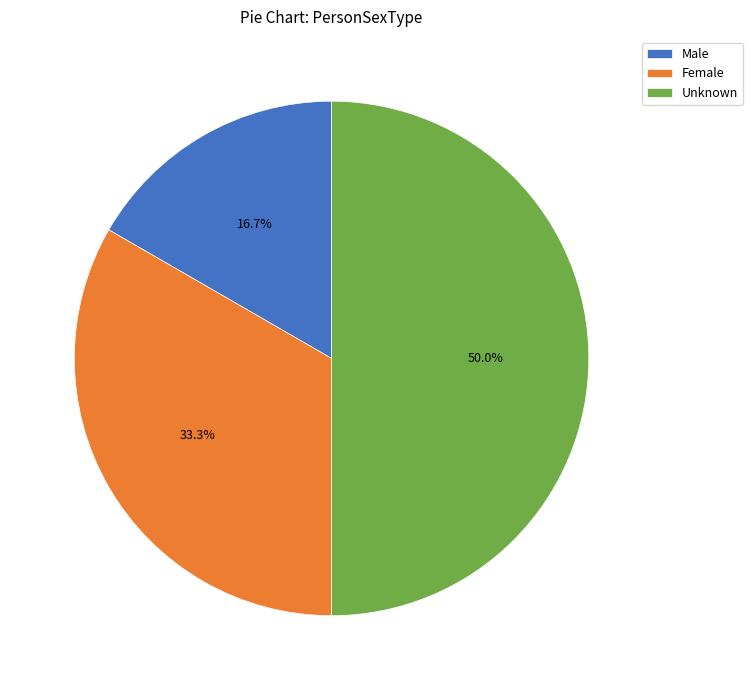

The Female slice represents 33% of the pie. True or false?

True